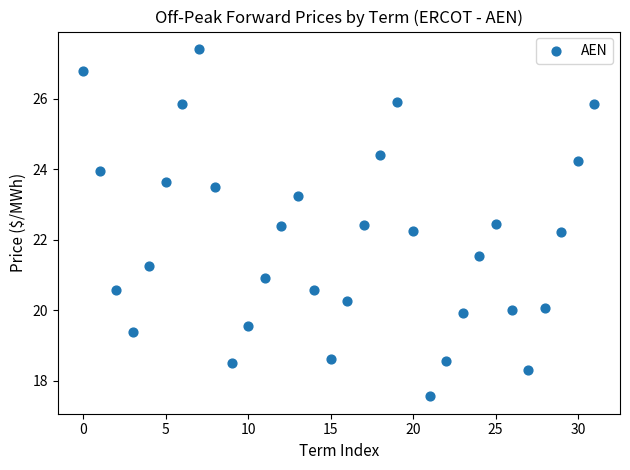

What is the range of Y values (max minus min)?

9.9